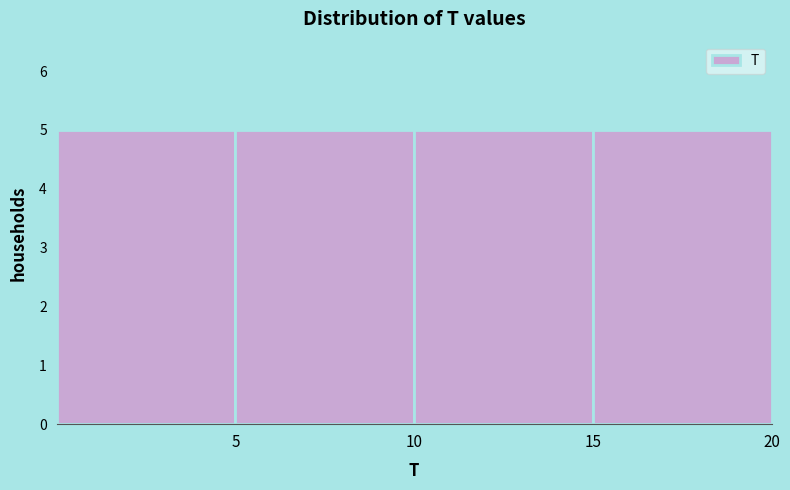

Reading left to right, list every bar in this chart as the range it spans on the x-axis followed by its height. The values are not printed on the chart, so give them approximately, as read against the axis.

0 to 5: 5
5 to 10: 5
10 to 15: 5
15 to 20: 5